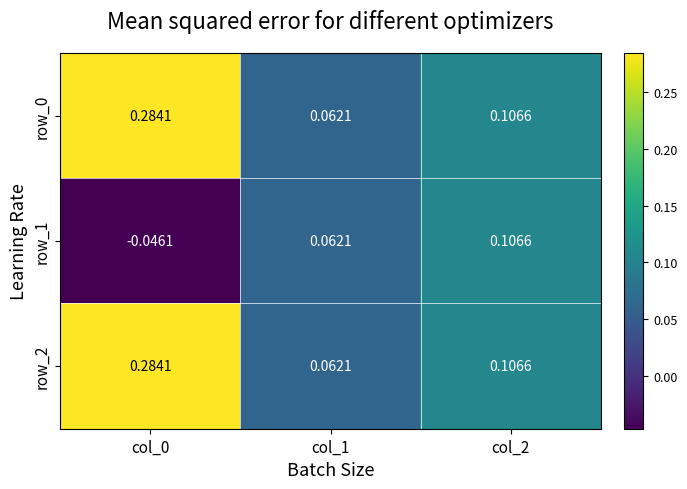

At how many categories does at least one series exceed 0?

3